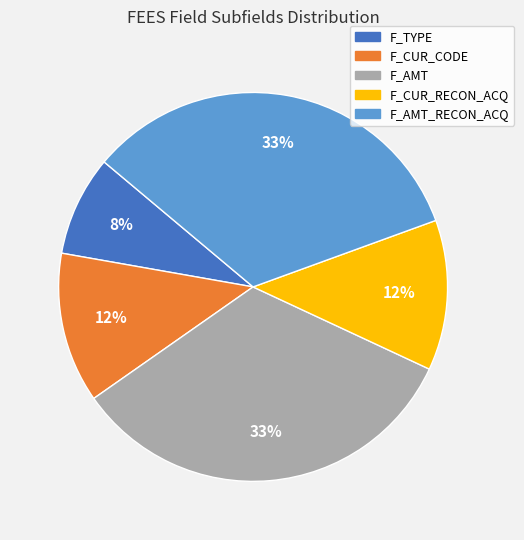

To the nearest percent, what is the average slice percentage?

20%